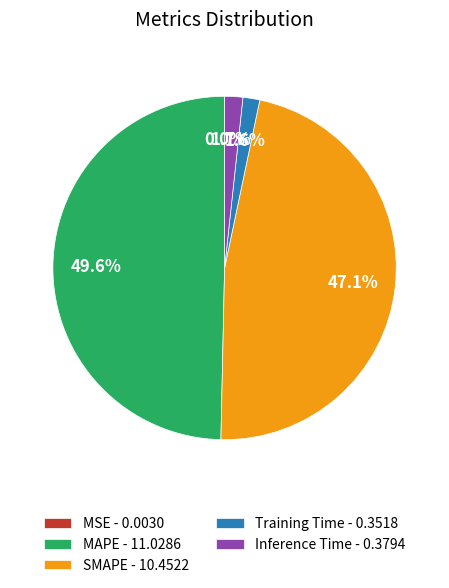

Does SMAPE - 10.4522 represent more than half of the total?

No